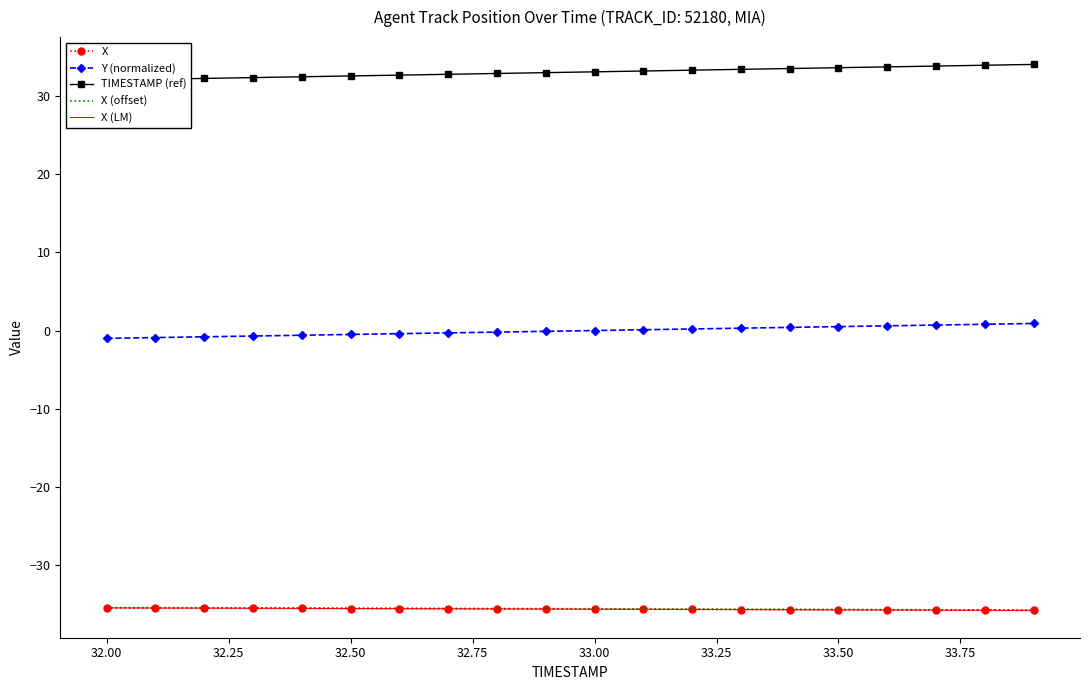

The value of Y (normalized) at 16 is 1.1. True or false?

False